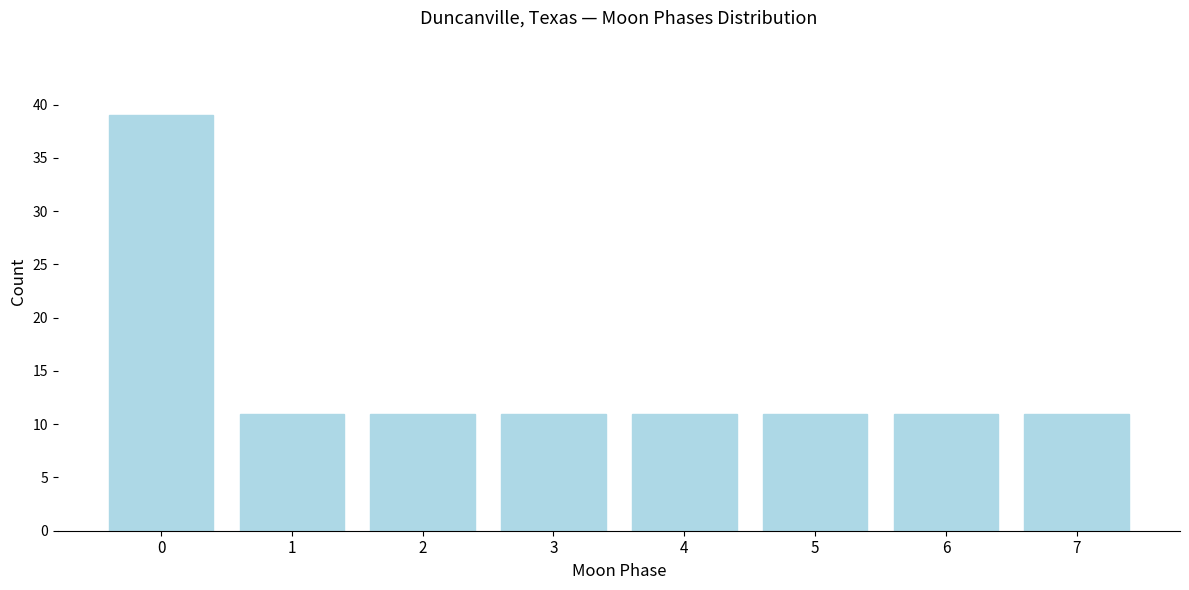

Reading left to right, what are all the values shown in this chart?

0=39	1=11	2=11	3=11	4=11	5=11	6=11	7=11